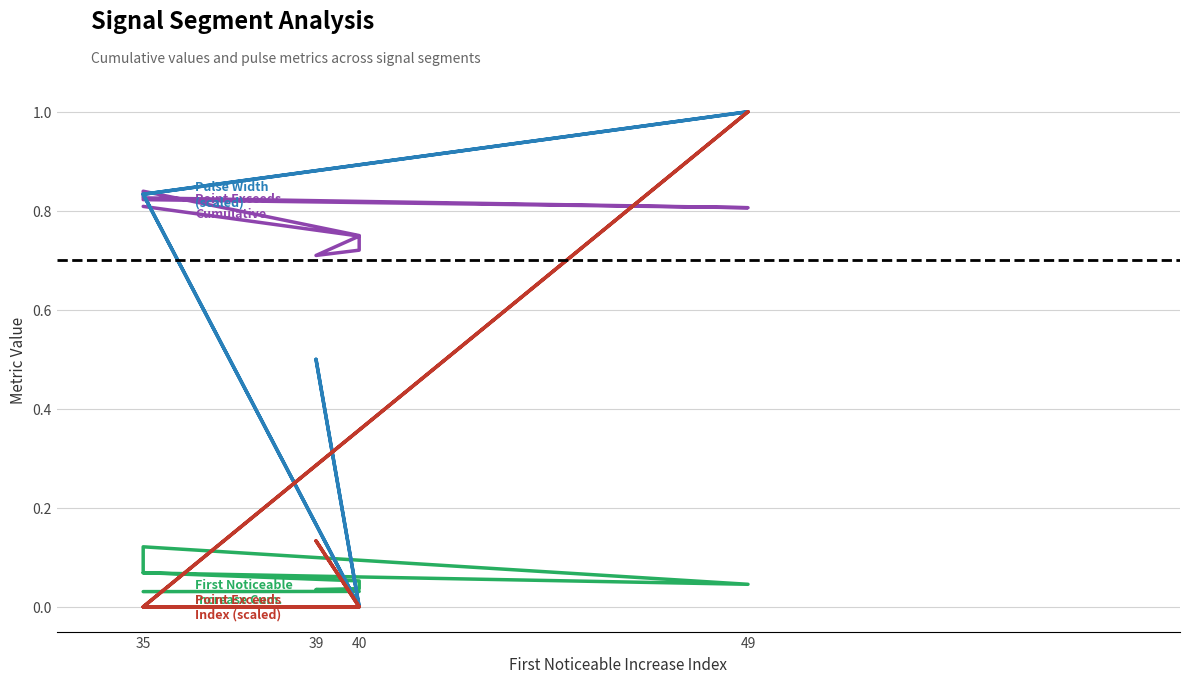

Does the chart display data point markers on the line(s)?

No